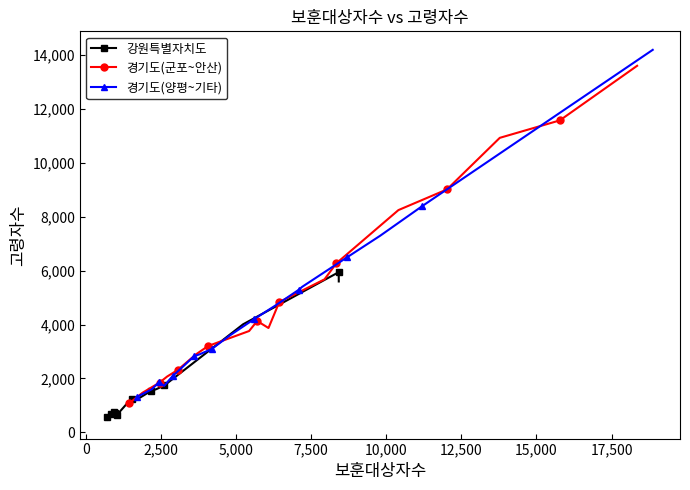

Count the number of data series in this chart.

3